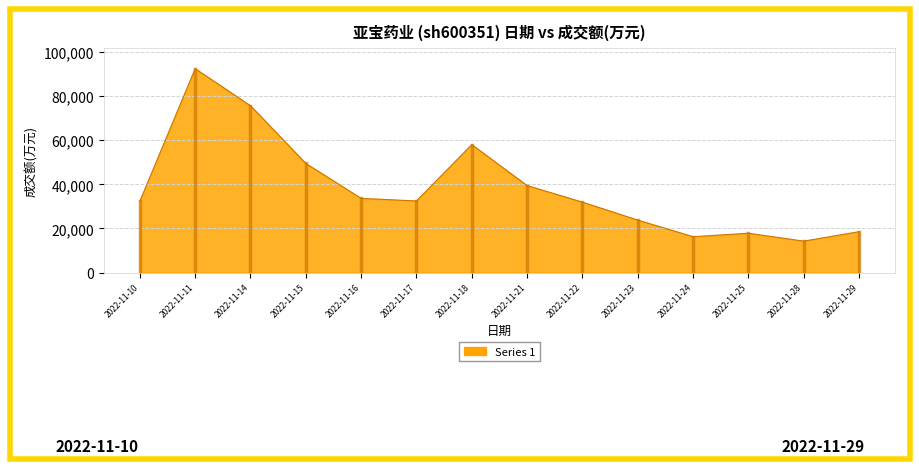

What is the change in value from 2022-11-28 to 2022-11-29?

+4280